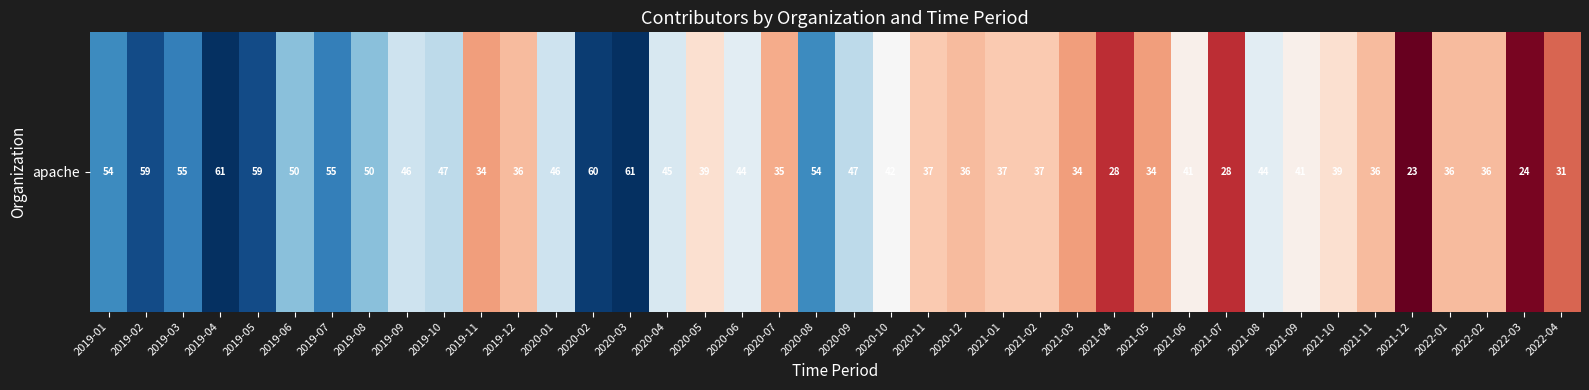

Reading left to right, transcribe all the data shown in this chart.

2019-01=54	2019-02=59	2019-03=55	2019-04=61	2019-05=59	2019-06=50	2019-07=55	2019-08=50	2019-09=46	2019-10=47	2019-11=34	2019-12=36	2020-01=46	2020-02=60	2020-03=61	2020-04=45	2020-05=39	2020-06=44	2020-07=35	2020-08=54	2020-09=47	2020-10=42	2020-11=37	2020-12=36	2021-01=37	2021-02=37	2021-03=34	2021-04=28	2021-05=34	2021-06=41	2021-07=28	2021-08=44	2021-09=41	2021-10=39	2021-11=36	2021-12=23	2022-01=36	2022-02=36	2022-03=24	2022-04=31